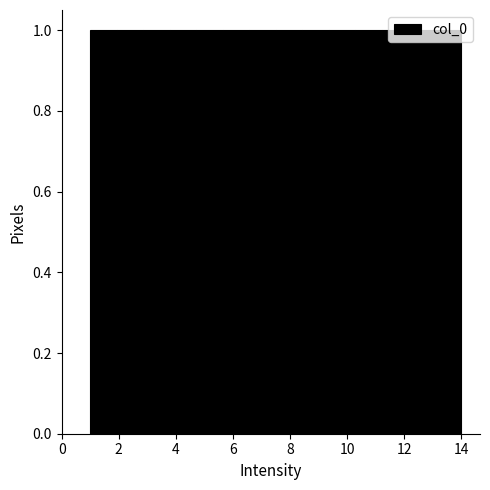

Reading left to right, list every bar in this chart as the range it spans on the x-axis followed by its height. Neither the bar edges nor the heights are printed on the chart, so give them approximately, as read against the axes.

1.0 to 2.0: 1
2.0 to 2.8: 1
2.8 to 3.8: 1
3.8 to 4.8: 1
4.8 to 5.6: 1
5.6 to 6.6: 1
6.6 to 7.6: 1
7.6 to 8.4: 1
8.4 to 9.4: 1
9.4 to 10.2: 1
10.2 to 11.2: 1
11.2 to 12.2: 1
12.2 to 13.0: 1
13.0 to 14.0: 1